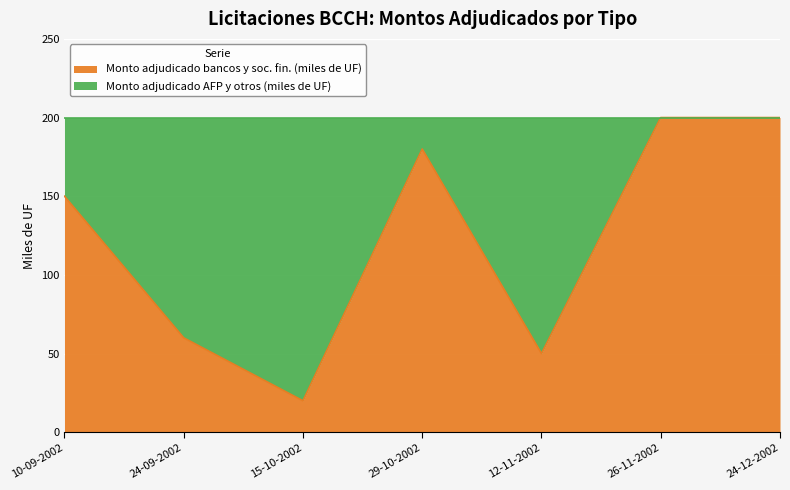

Reading right to left, transcribe all the data shown in this chart.

200	200	50	180	20	60	150